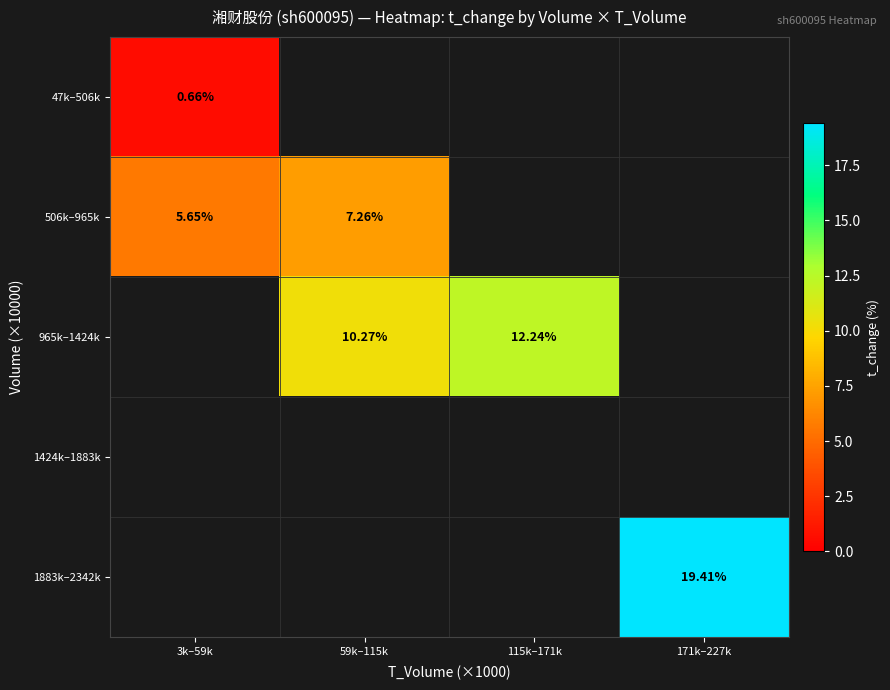

Rank the categories by 47k–506k value from highest to lowest.

3k–59k, 59k–115k, 115k–171k, 171k–227k